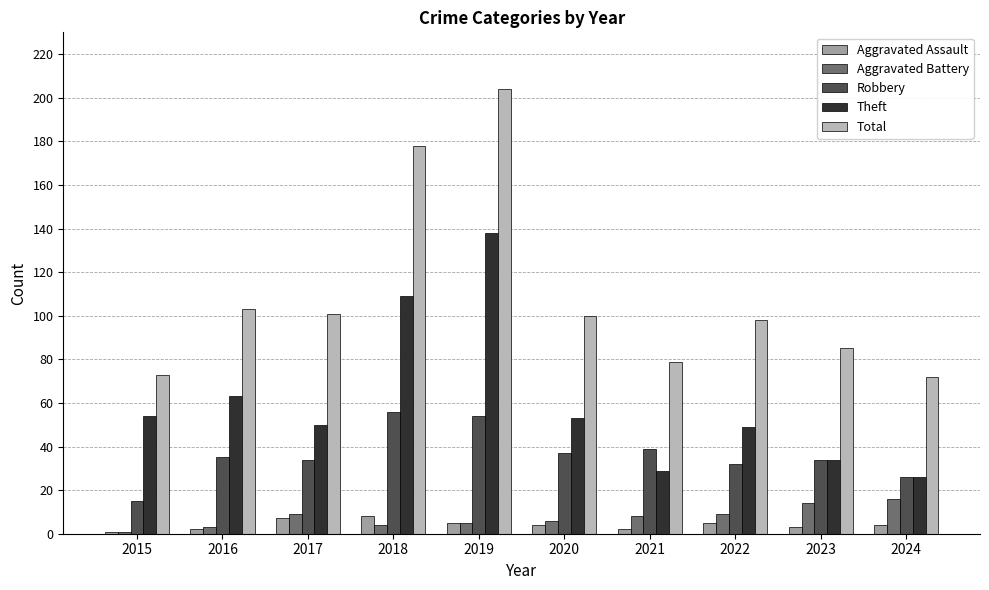

Which series has the largest range (max minus min)?

Total